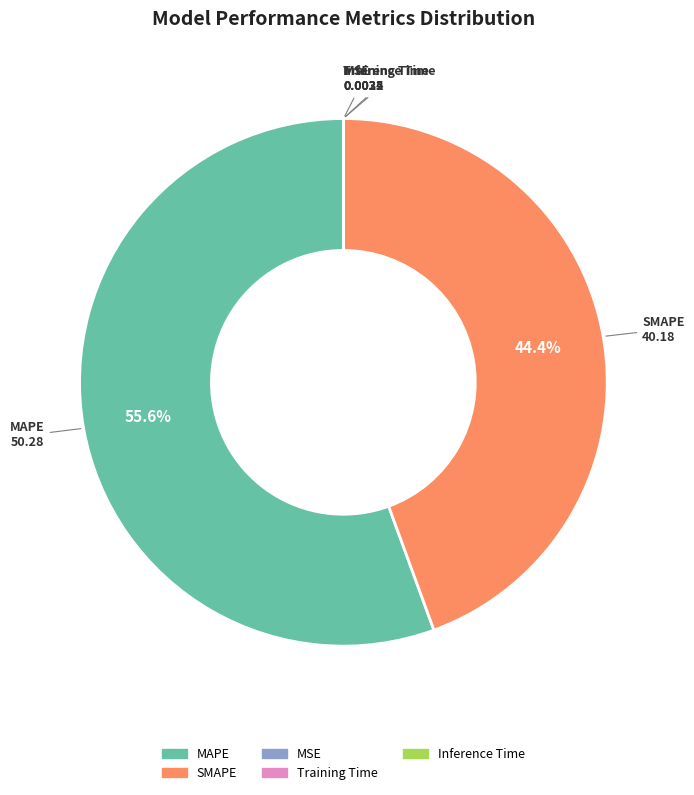

Combined, do MAPE and SMAPE account for over 50%?

Yes